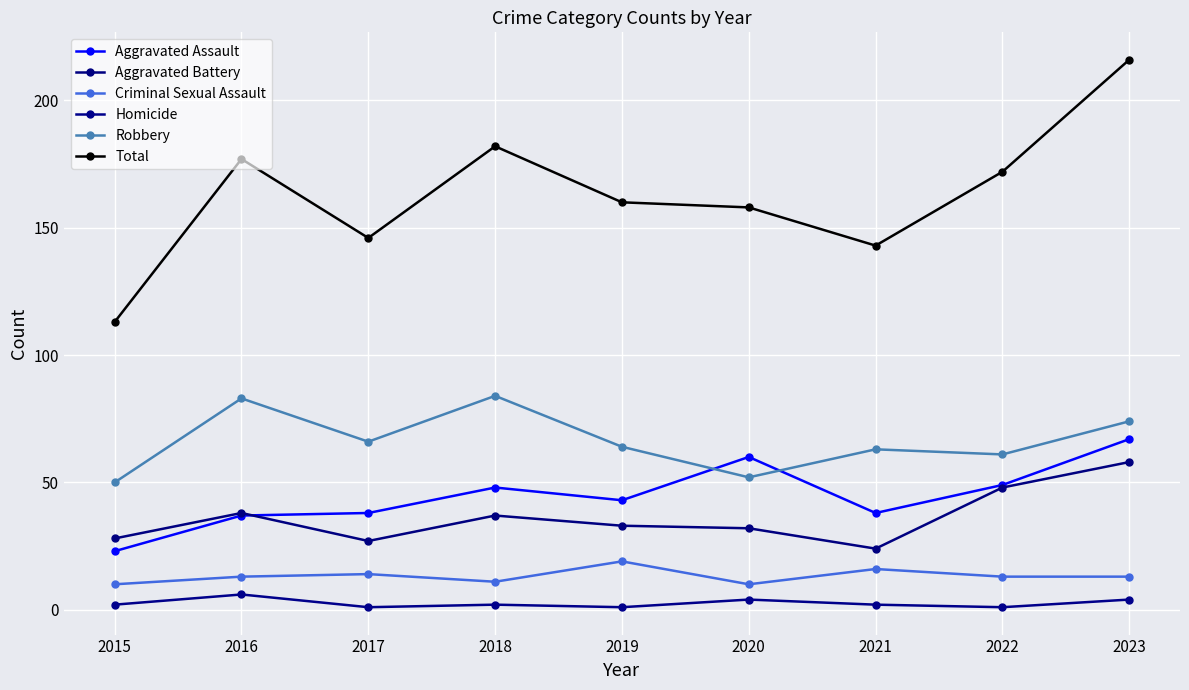

How many lines are shown in the chart?

6